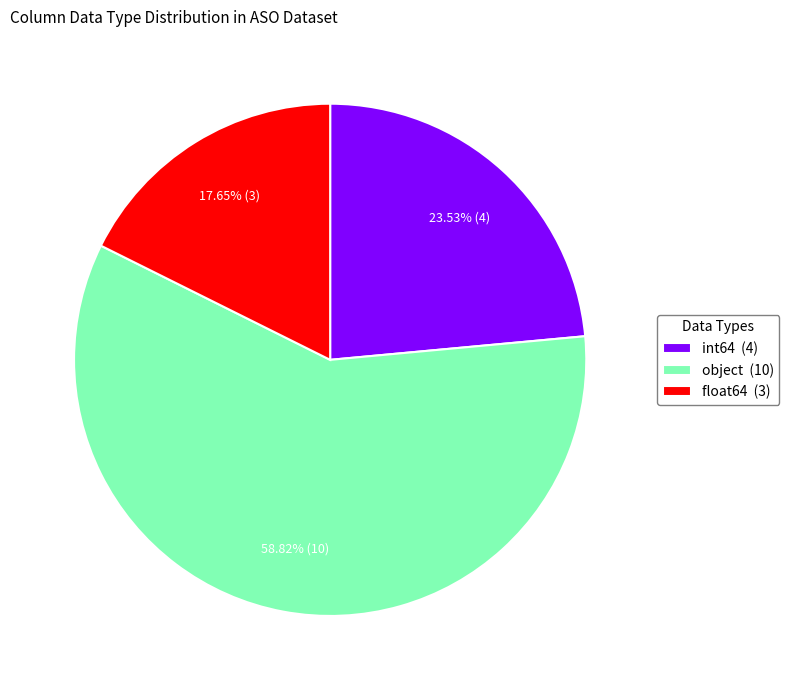

Do int64 (4) and float64 (3) together represent more than half of the pie?

No